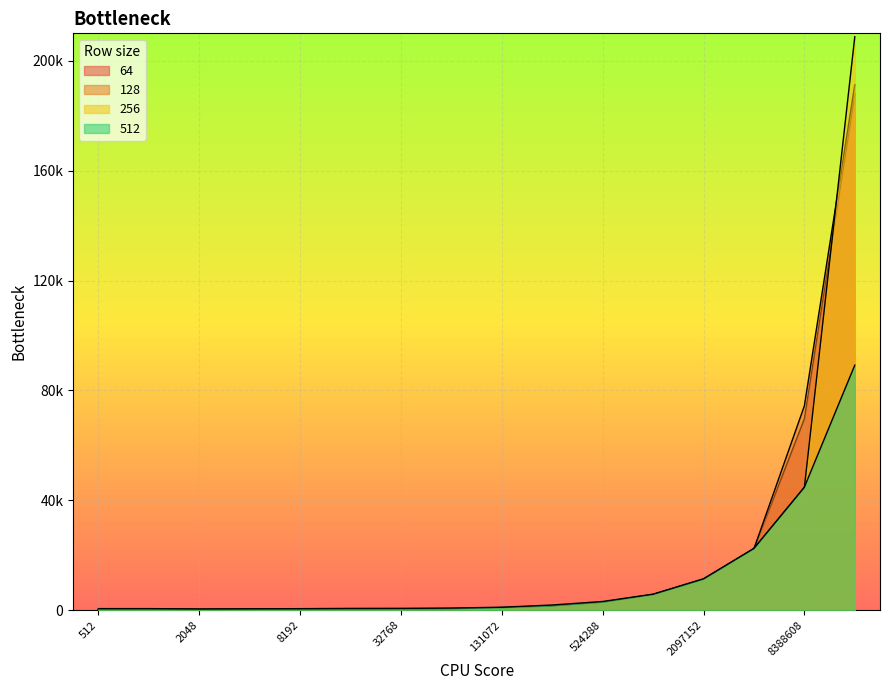

Count the number of categories in the chart.

16